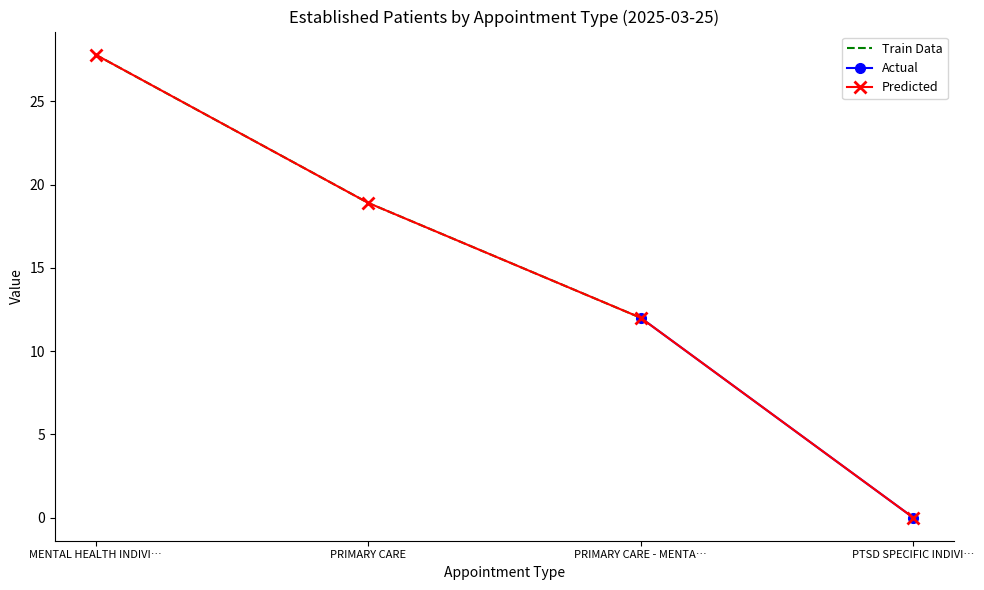

True or false: Predicted has more than 2 interior local peaks.

False